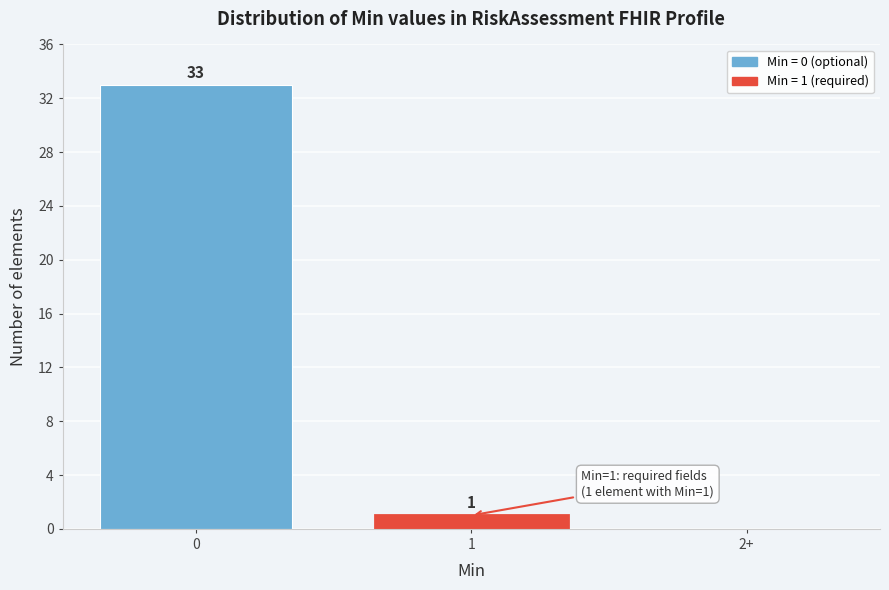

Reading left to right, list all the values displayed in this chart.

0=33	1=1	2+=0